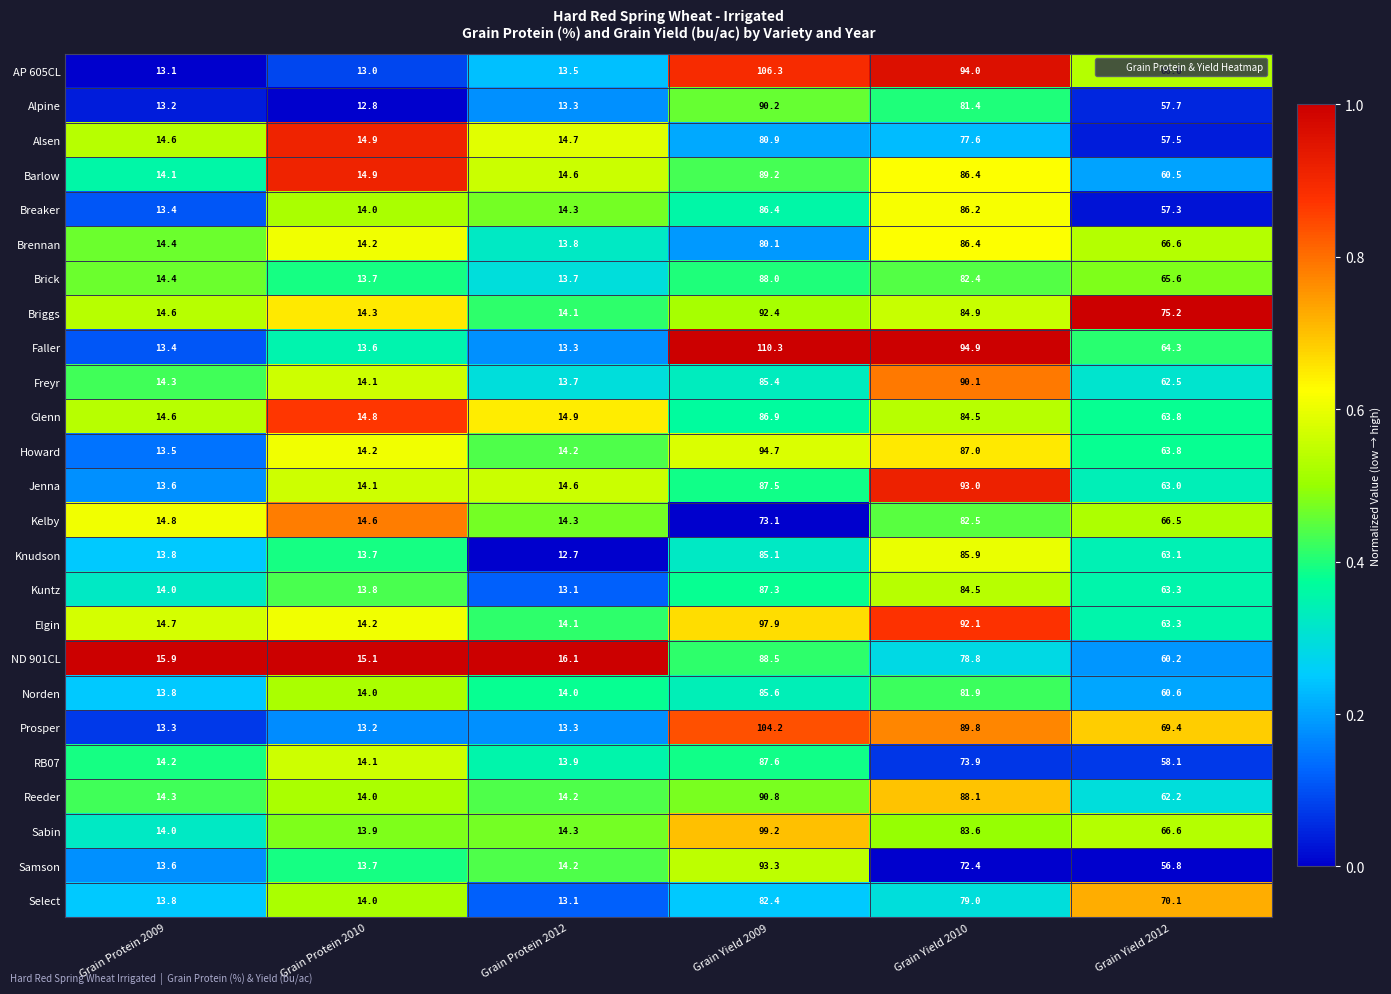

What is the sum of the Alpine values at Grain Protein 2009 and Grain Yield 2012?

70.9